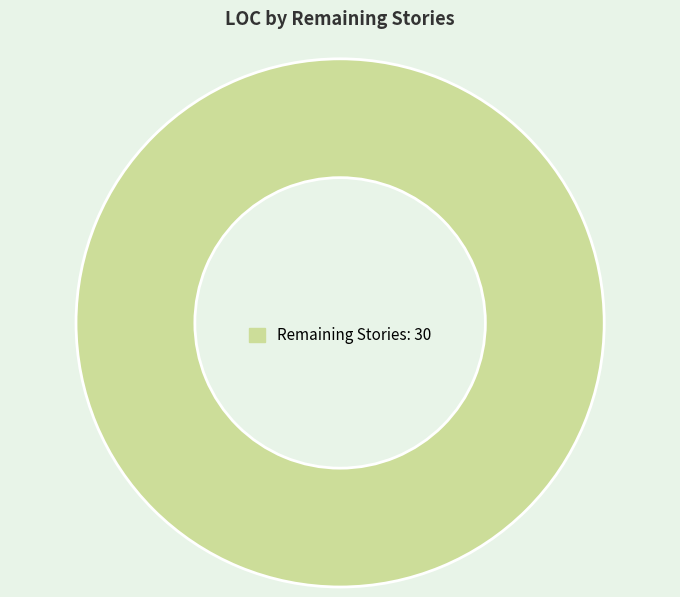

Does any single category account for the majority?

Yes